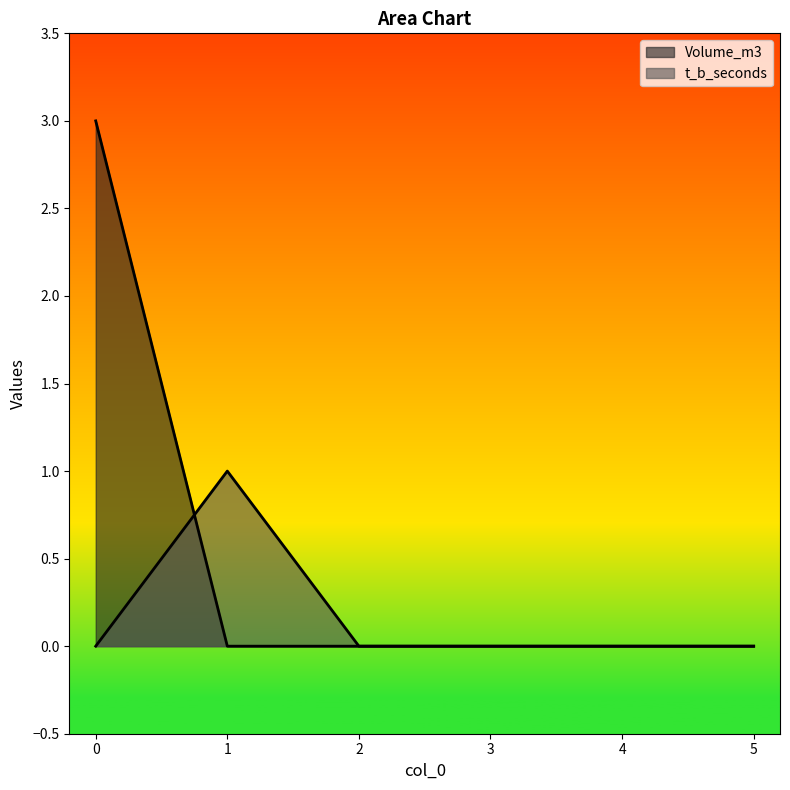

What is the highest value of the t_b_seconds series?

1